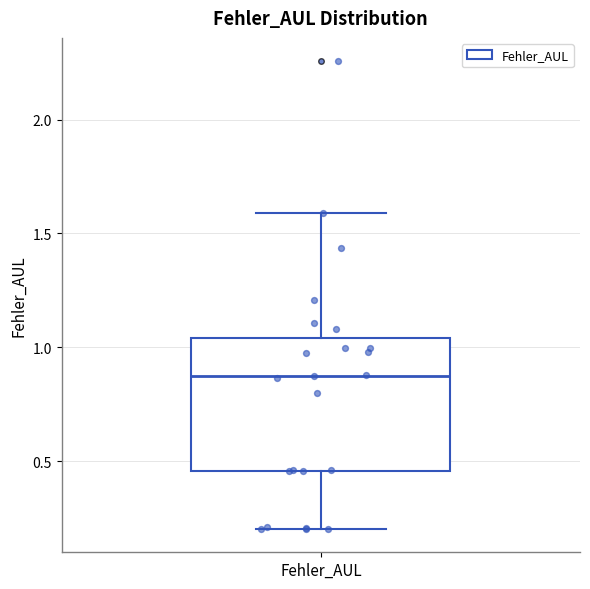

Where is the lower edge of the box for Fehler_AUL on the y-axis? The values are not printed on the chart, so give them approximately, as read against the axis.

0.45